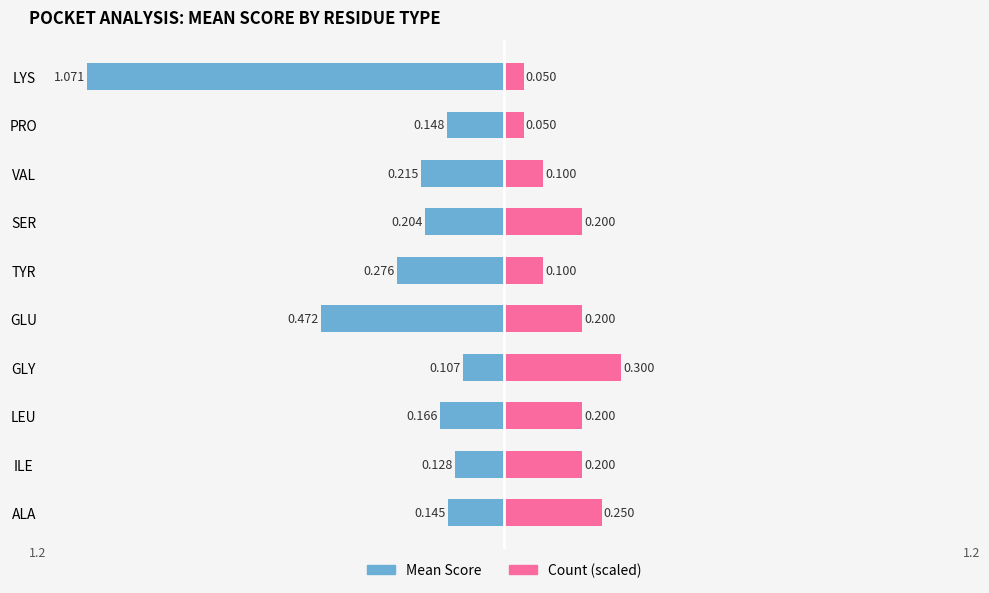

Rank the categories by Count (scaled) value from lowest to highest.

PRO, LYS, TYR, VAL, ILE, LEU, GLU, SER, ALA, GLY